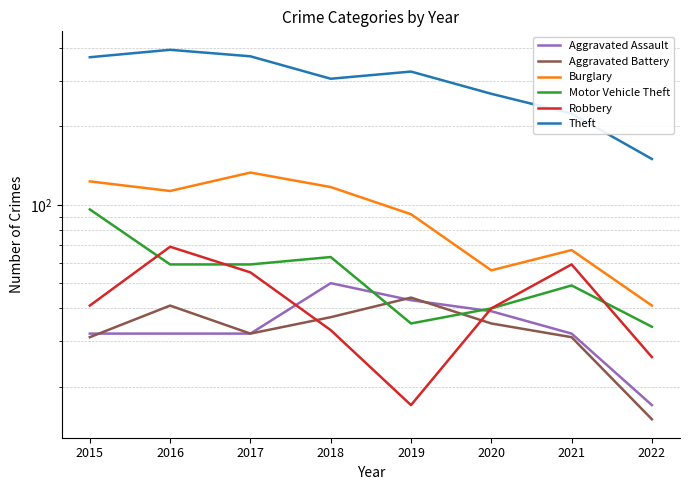

Which series has the largest total across all categories?

Theft